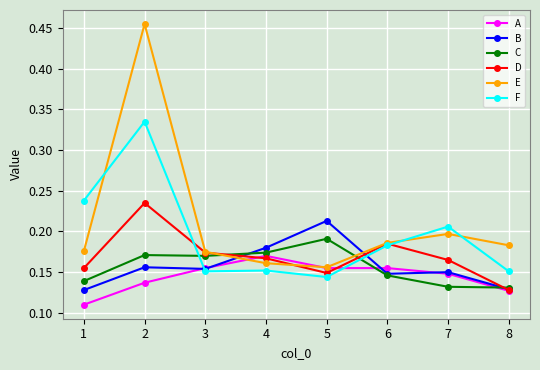

Between 2 and 7, which series saw the biggest shift?

E